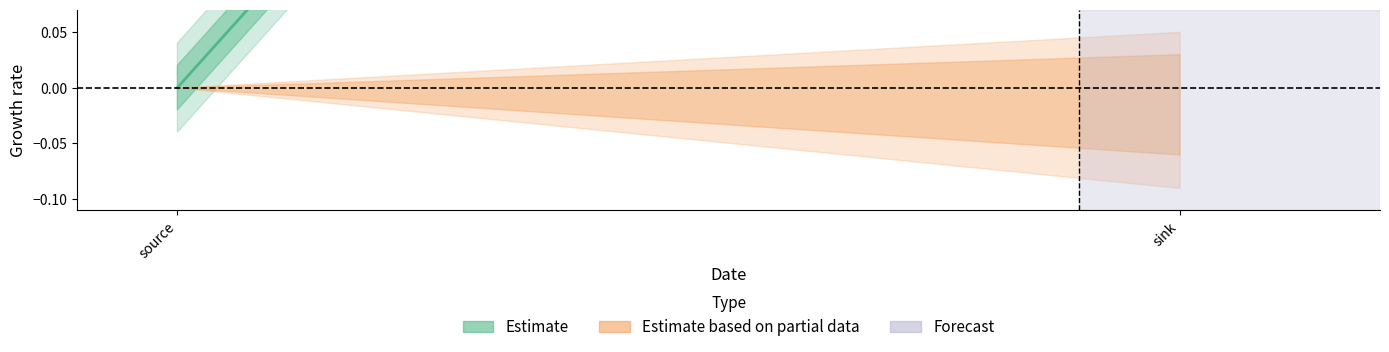

True or false: Y has a value of 1 at source.

False